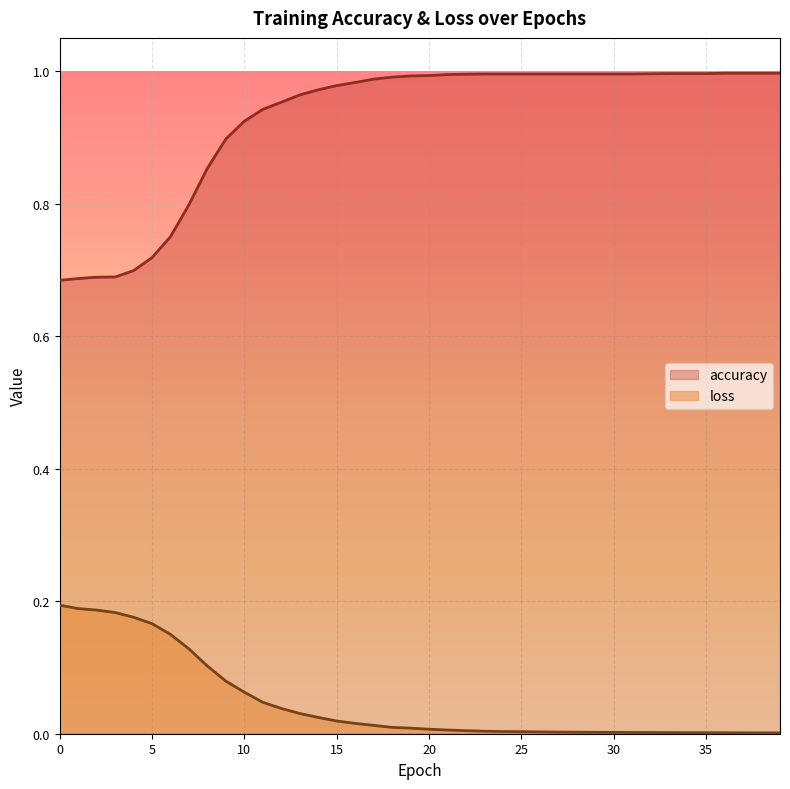

Reading left to right, what are all the values shown in this chart?

accuracy: 0=0.7	1=0.7	2=0.7	3=0.7	4=0.7	5=0.7	6=0.8	7=0.8	8=0.9	9=0.9	10=0.9	11=0.9	12=1.0	13=1.0	14=1.0	15=1.0	16=1.0	17=1.0	18=1.0	19=1.0	20=1.0	21=1.0	22=1.0	23=1.0	24=1.0	25=1.0	26=1.0	27=1.0	28=1.0	29=1.0	30=1.0	31=1.0	32=1.0	33=1.0	34=1.0	35=1.0	36=1.0	37=1.0	38=1.0	39=1.0
loss: 0=0.2	1=0.2	2=0.2	3=0.2	4=0.2	5=0.2	6=0.1	7=0.1	8=0.1	9=0.1	10=0.1	11=0.0	12=0.0	13=0.0	14=0.0	15=0.0	16=0.0	17=0.0	18=0.0	19=0.0	20=0.0	21=0.0	22=0.0	23=0.0	24=0.0	25=0.0	26=0.0	27=0.0	28=0.0	29=0.0	30=0.0	31=0.0	32=0.0	33=0.0	34=0.0	35=0.0	36=0.0	37=0.0	38=0.0	39=0.0